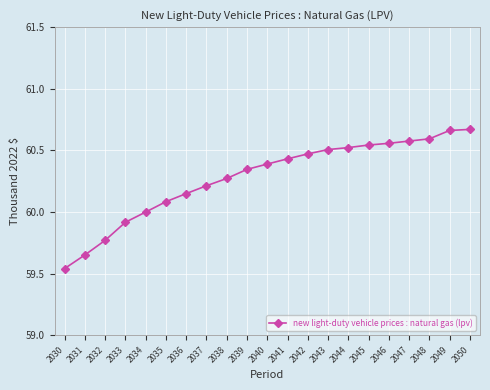

Approximately how many times larger is the value at 2030 compared to 2040?

1.0